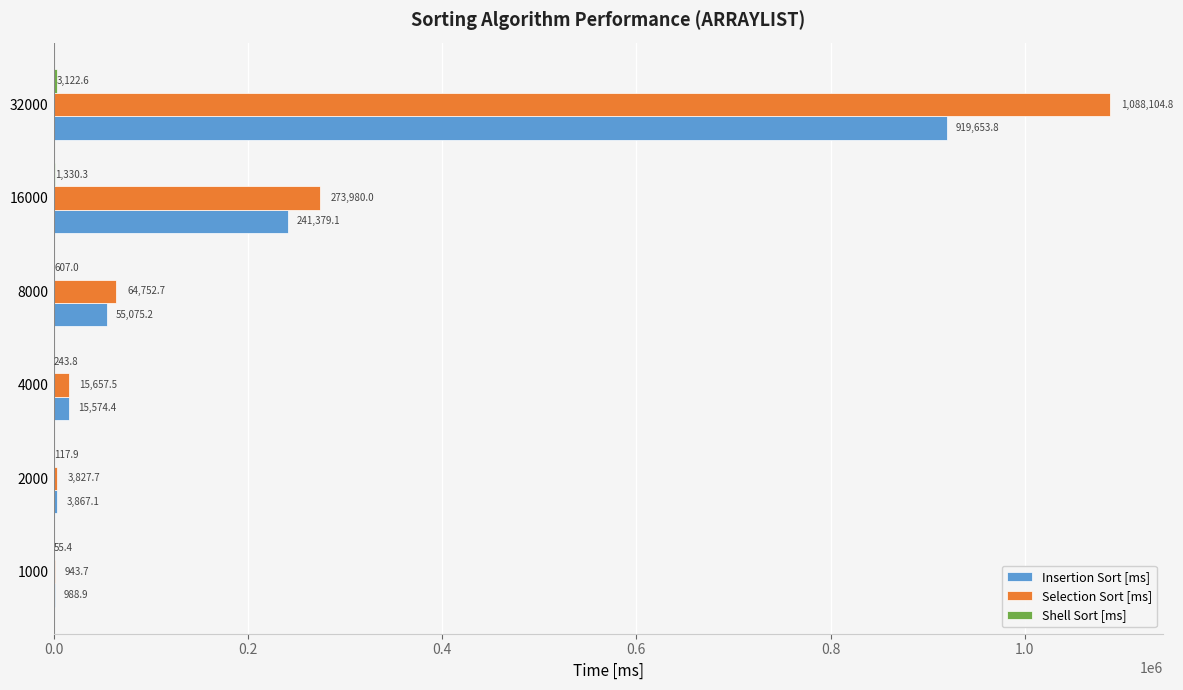

Where is Selection Sort [ms] nearest to the value 544524?

16000